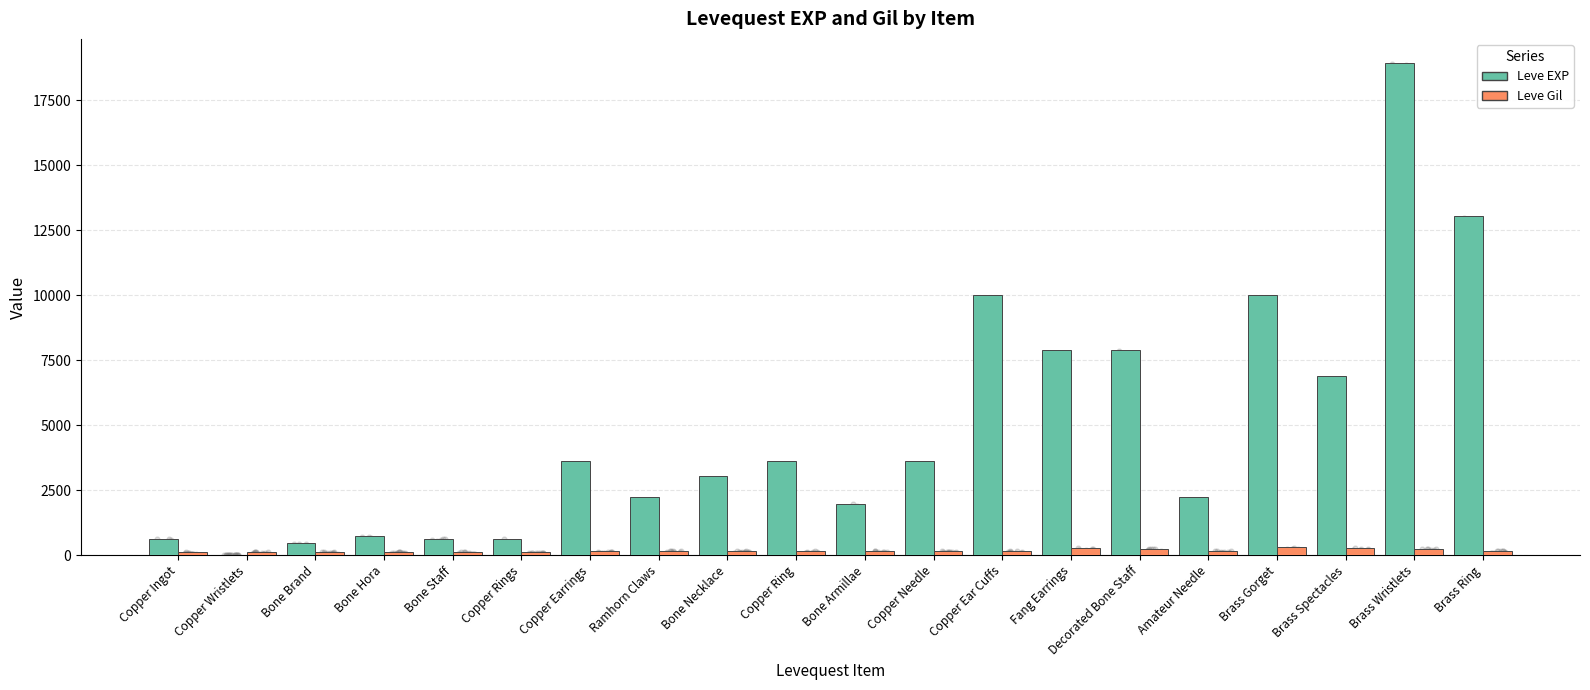

Which series reaches the minimum Y coordinate?

Leve EXP